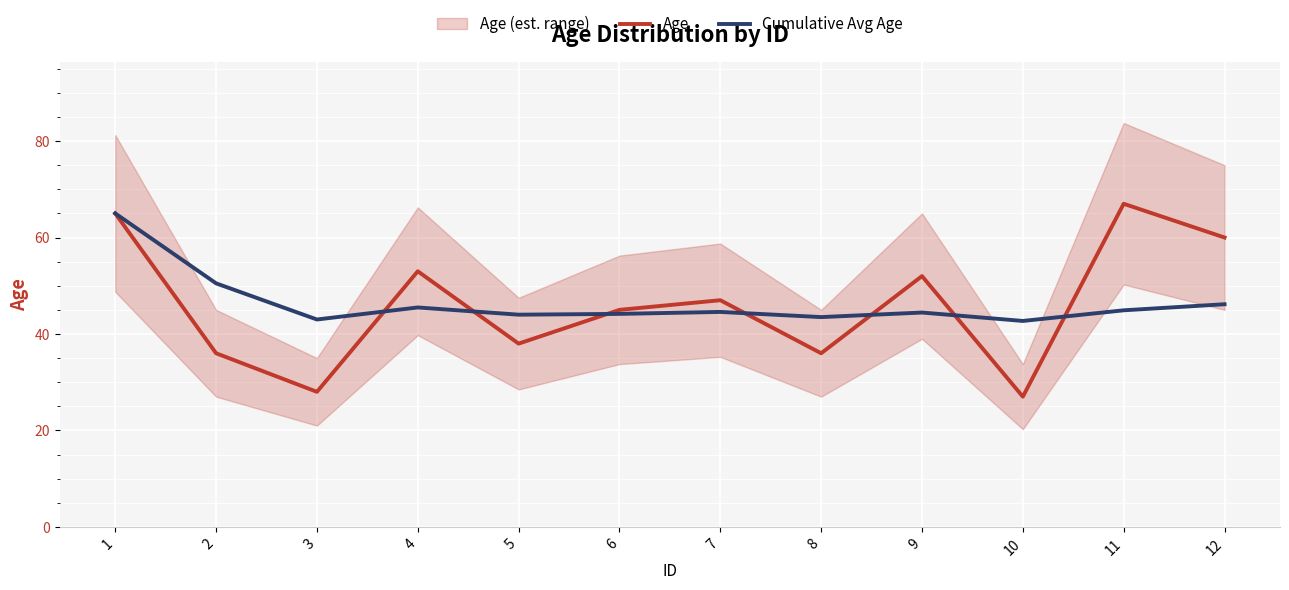

What is the value of the Age point at the 12th from the left?

60.0